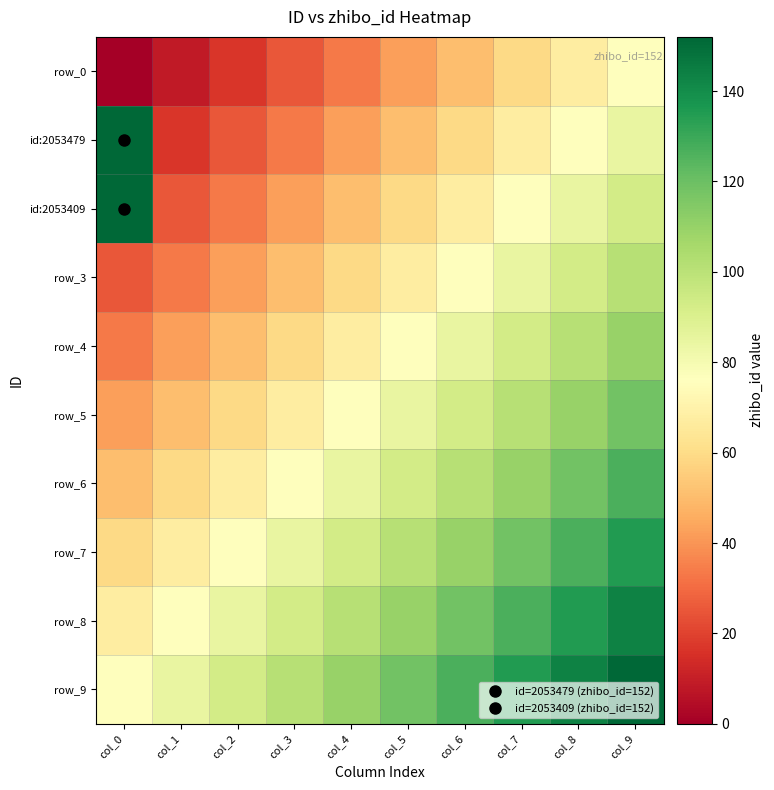

What is the total value across all series at col_5?

802.2